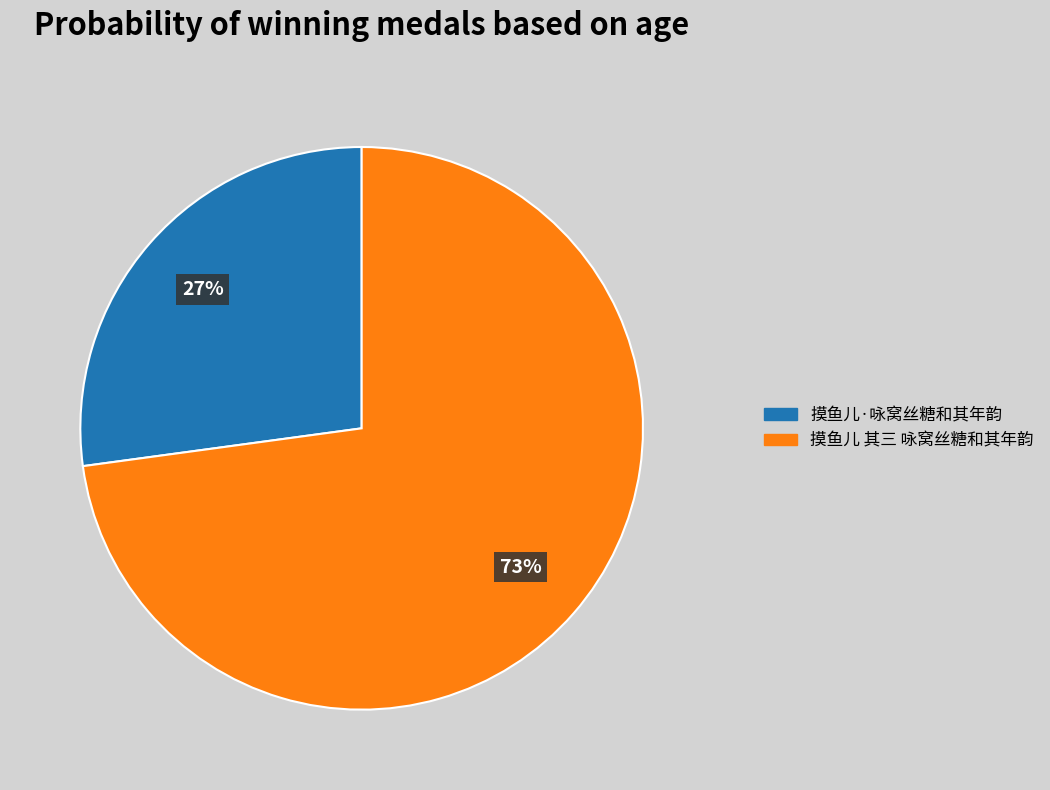

Is 摸鱼儿·咏窝丝糖和其年韵 the majority of the pie?

No